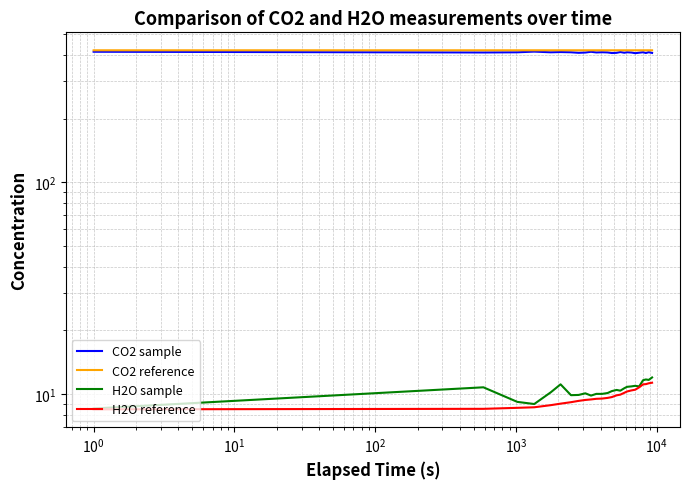

What is the maximum value for H2O reference?

11.3